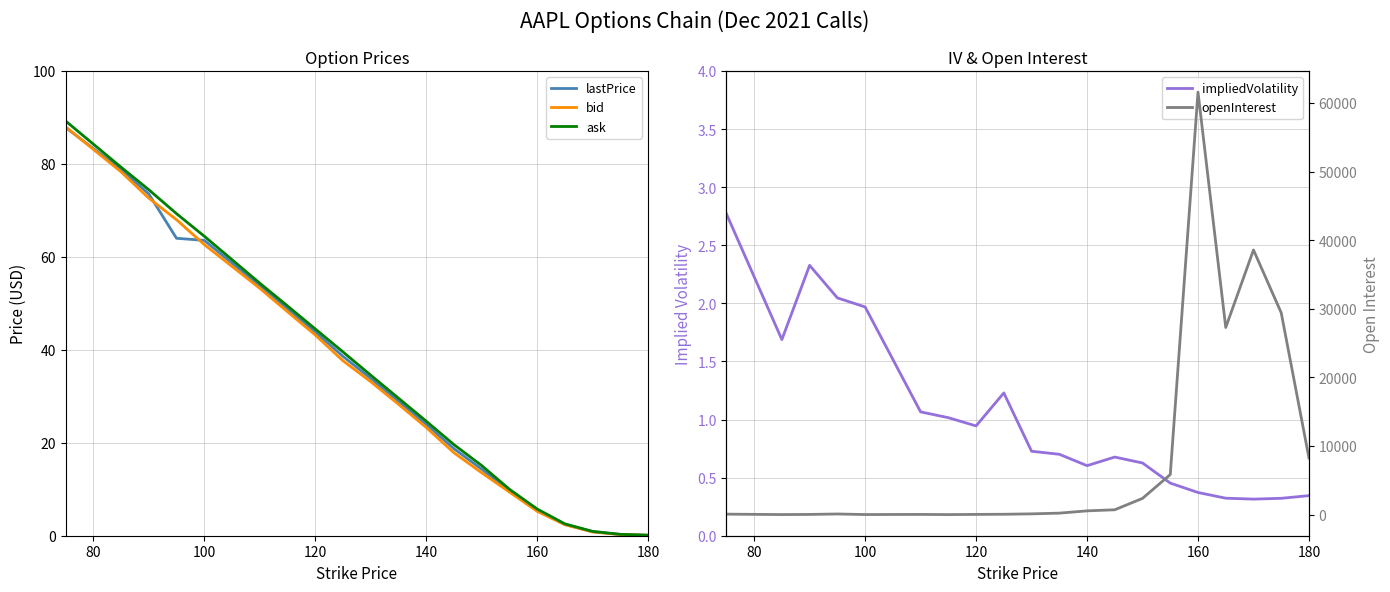

What value does the bid series have at 120?

43.2